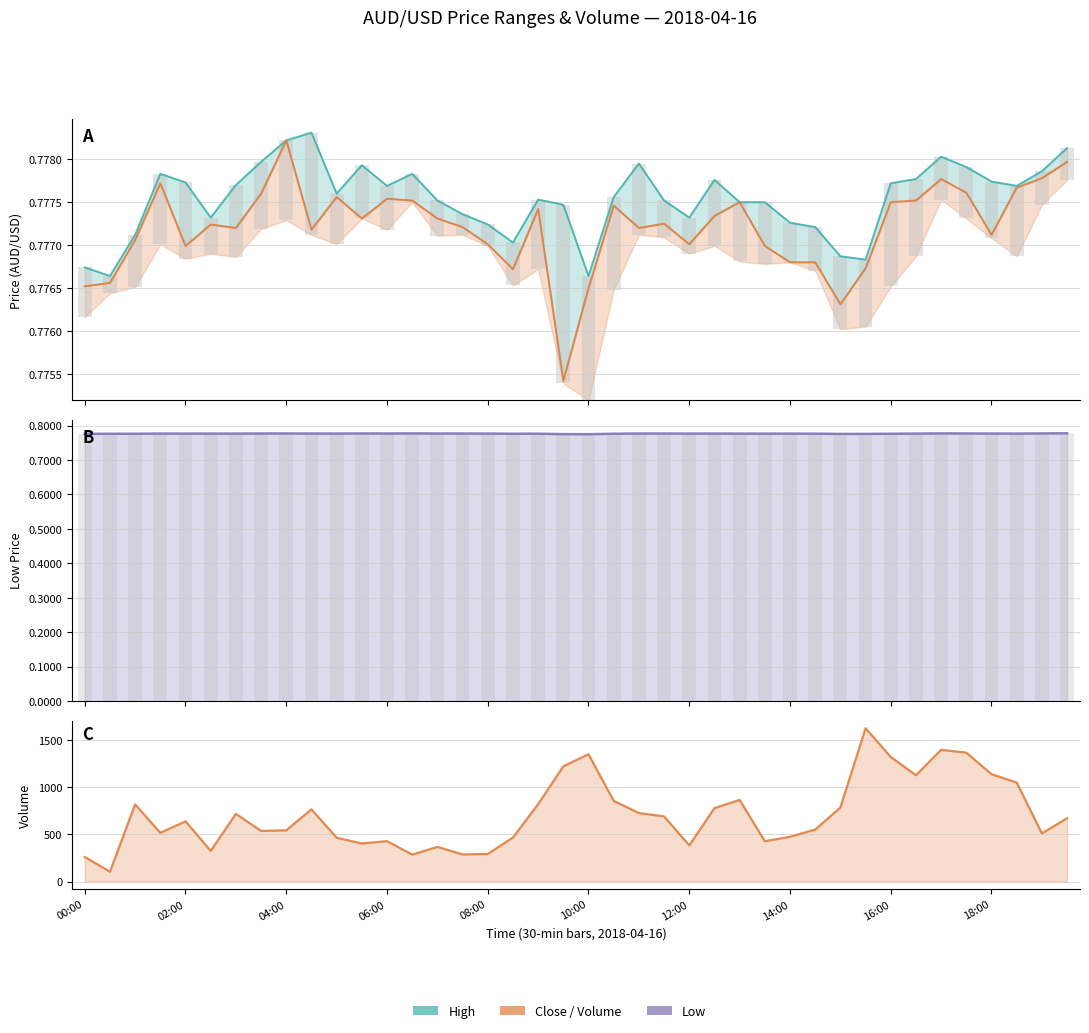

What is the value of the 31st bar from the left?

0.8